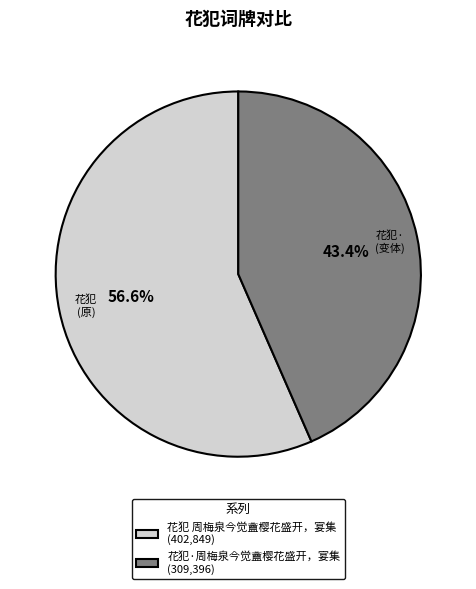

Count the number of slices in the pie.

2